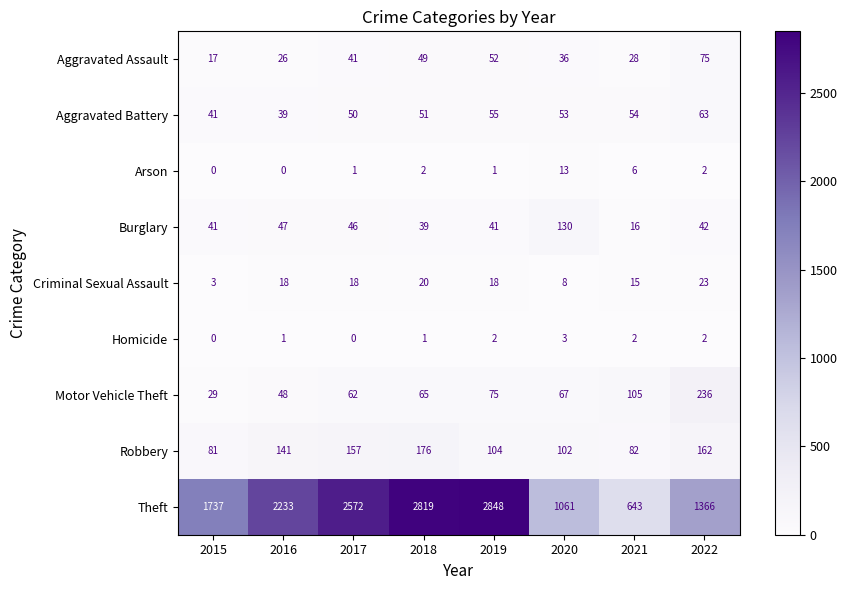

What is the sum of all Burglary values?

402